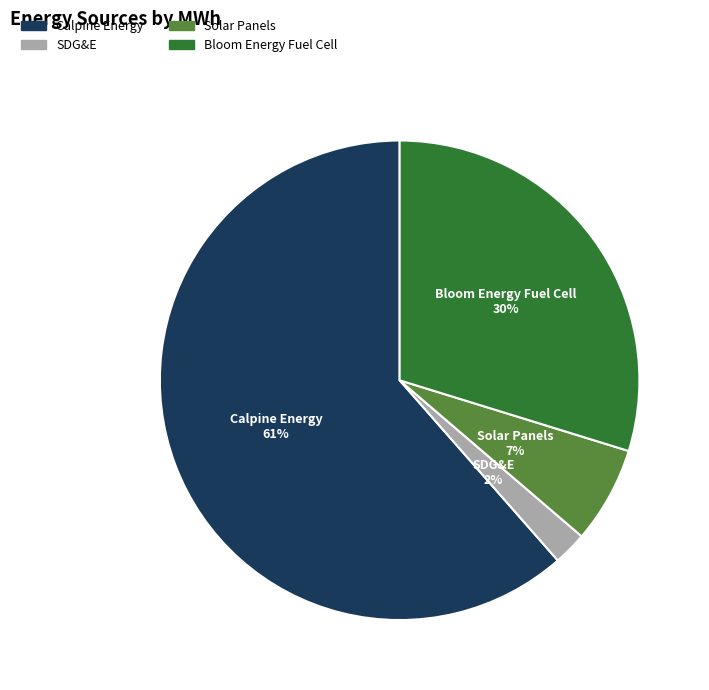

How many segments does this pie chart have?

4